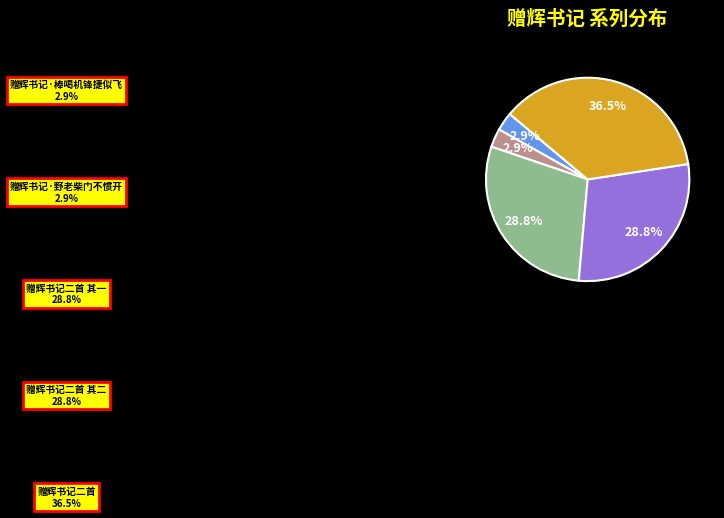

Do 赠辉书记·棒喝机锋捷似飞 and 赠辉书记二首 其一 together represent more than half of the pie?

No